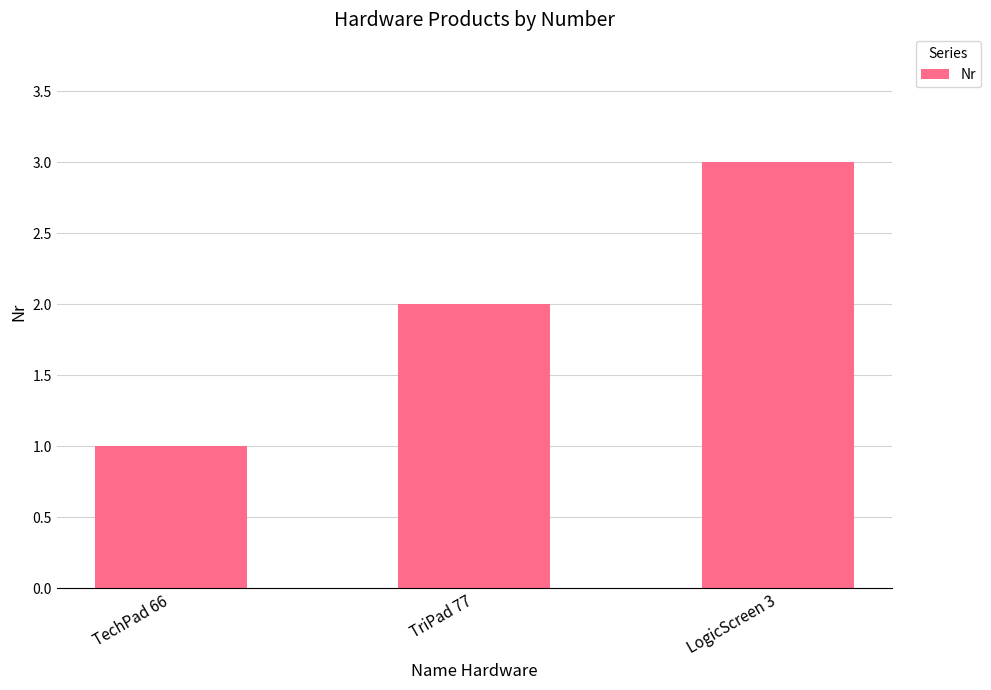

What is the label of the 2nd bar from the left?

TriPad 77